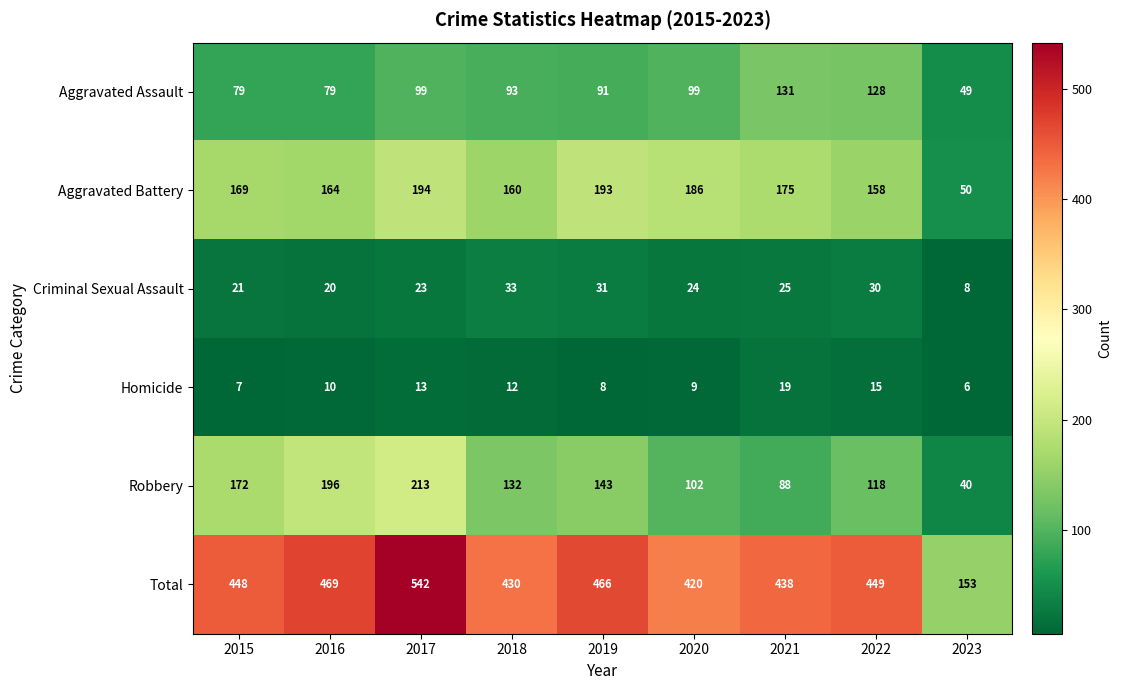

True or false: Criminal Sexual Assault has a value of 16 at 2017.

False